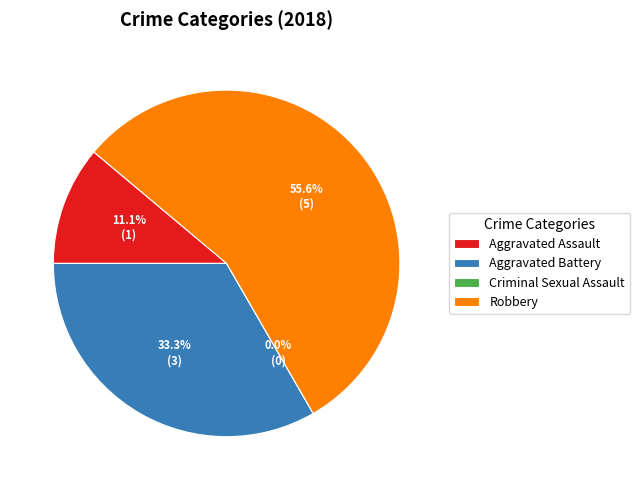

How many slices are in this pie chart?

4